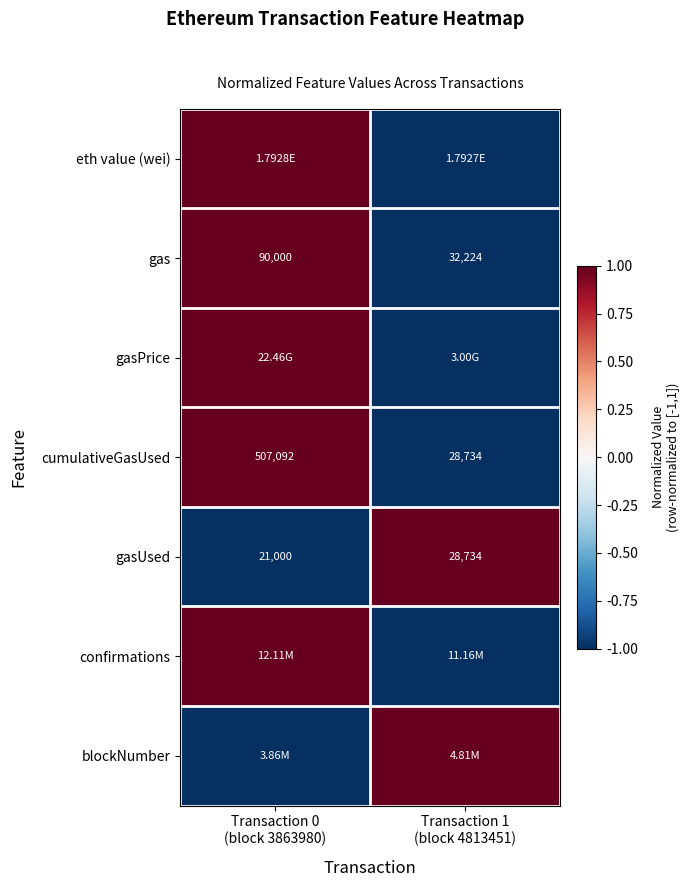

What is the sum of all gasUsed values?

49734